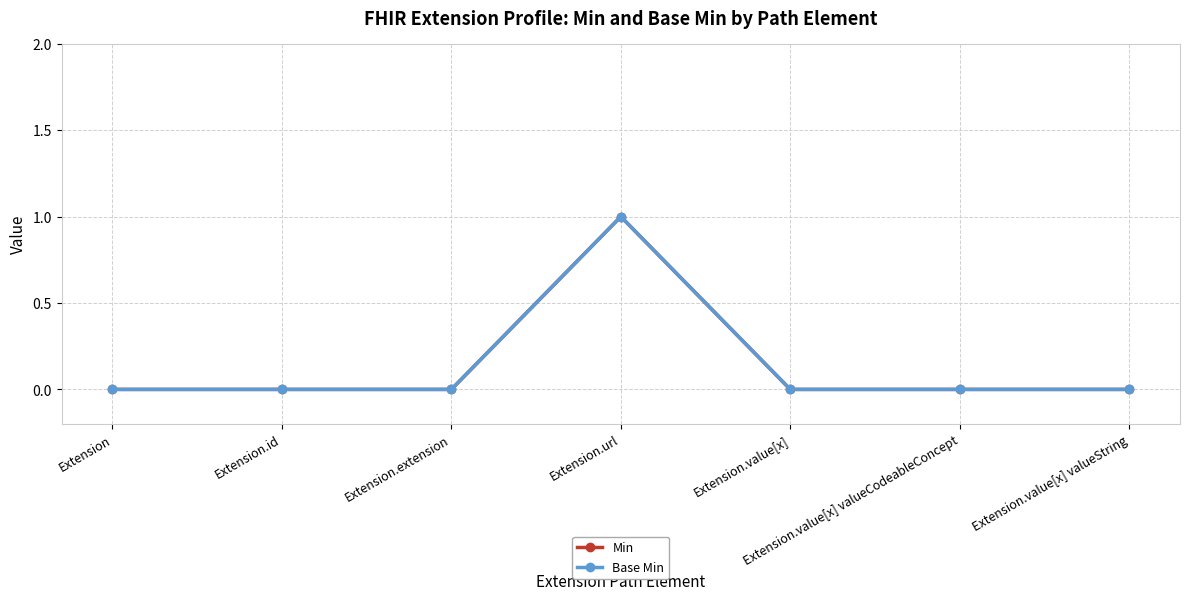

What is the difference between the maximum and minimum values in the Min series?

1